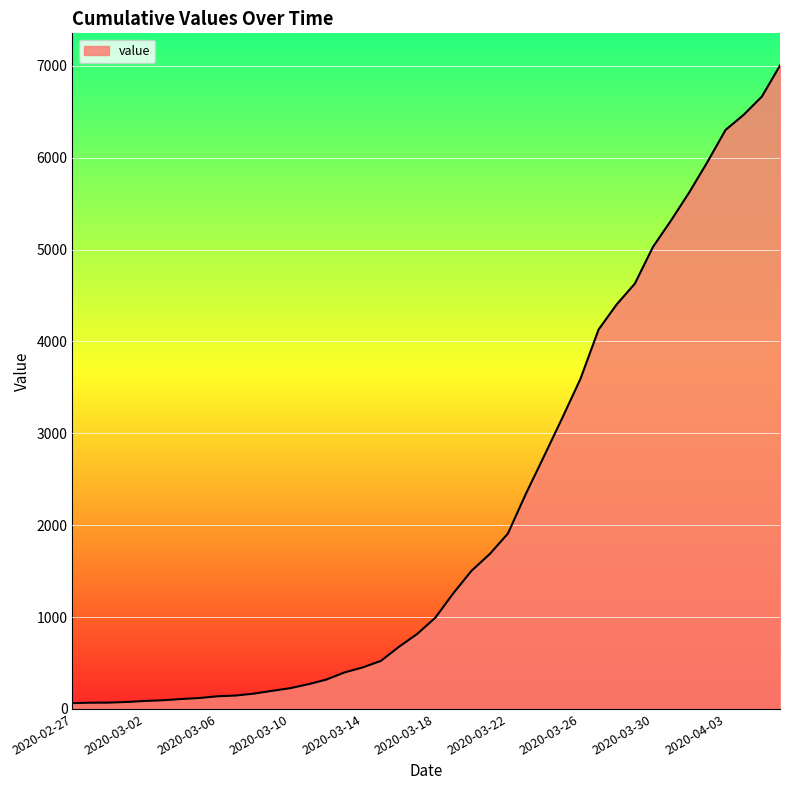

What is the maximum value shown in the chart?

7004